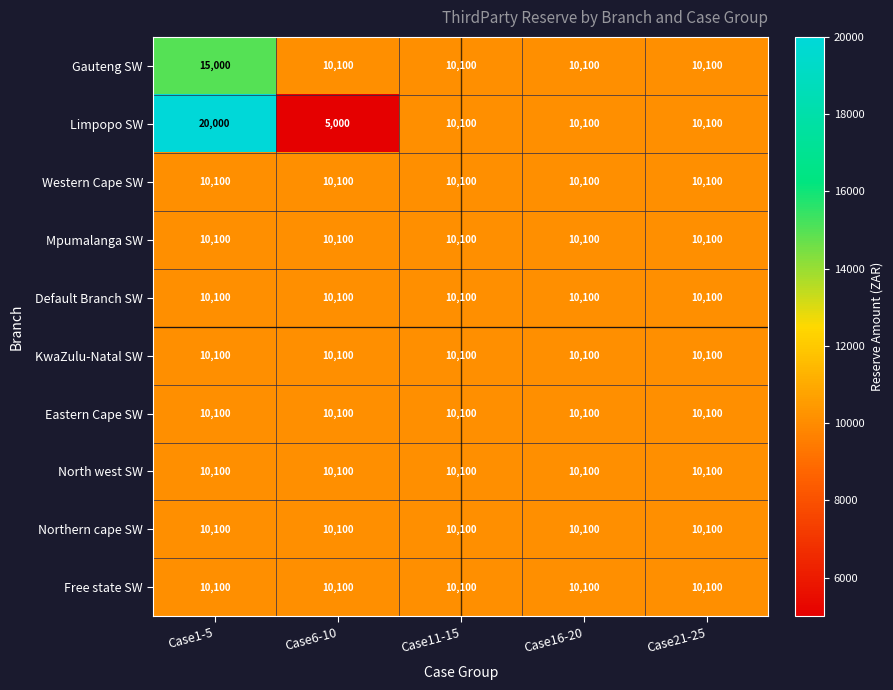

Which category has the lowest value across all series?

Case6-10